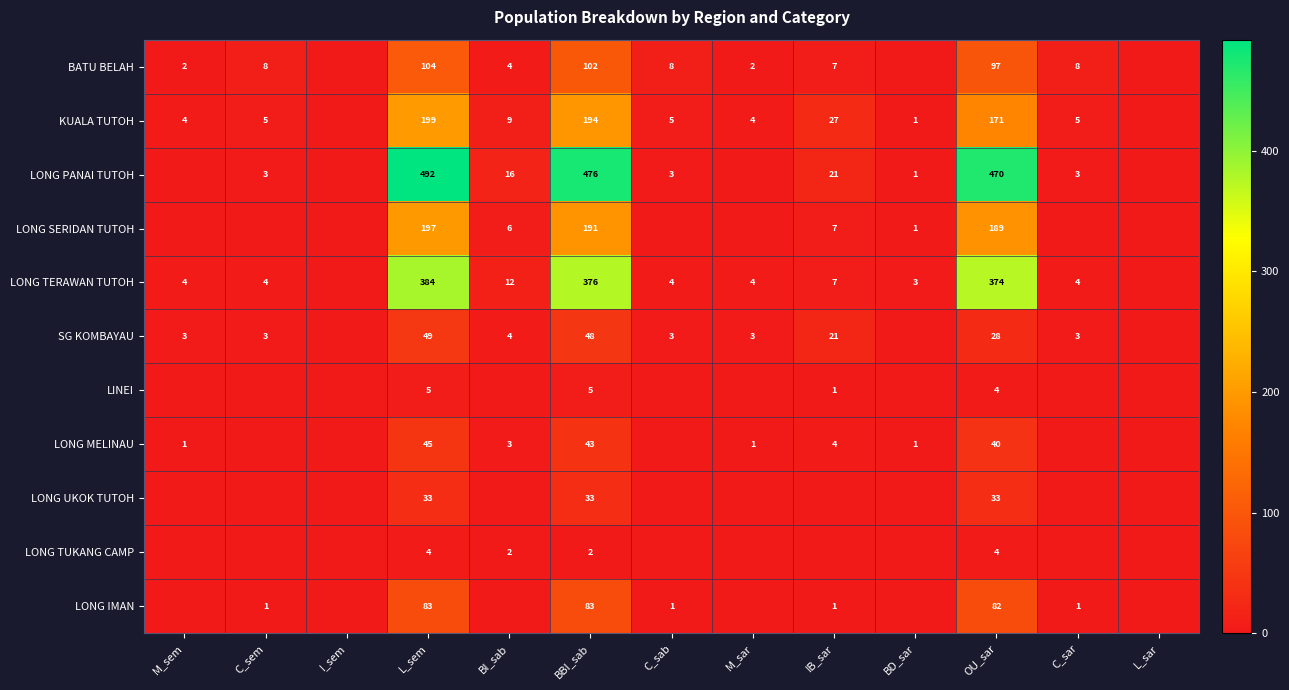

At how many categories does at least one series exceed 391?

3